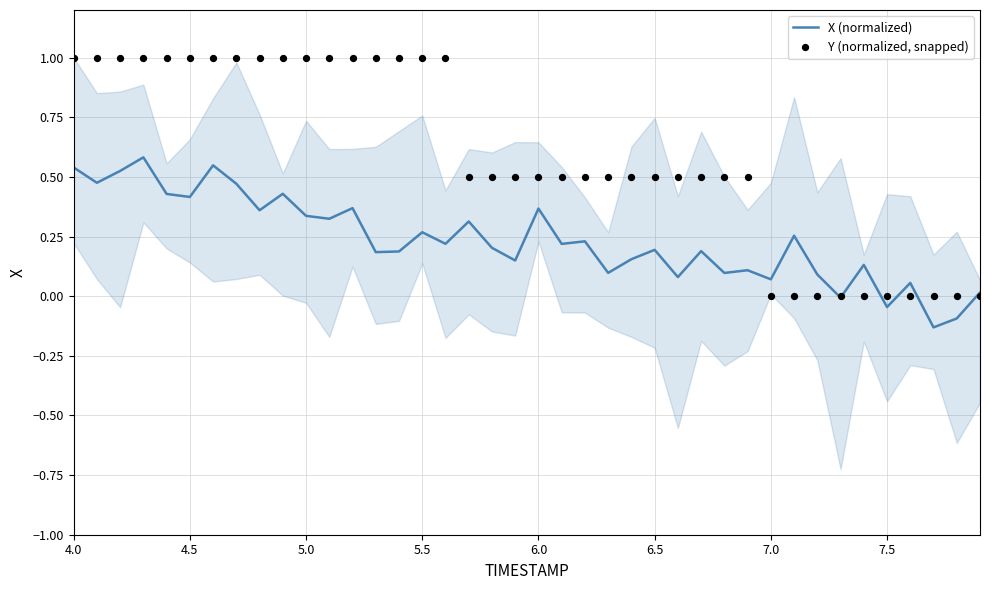

Which series has the largest Y range (max minus min)?

Y (normalized, snapped)